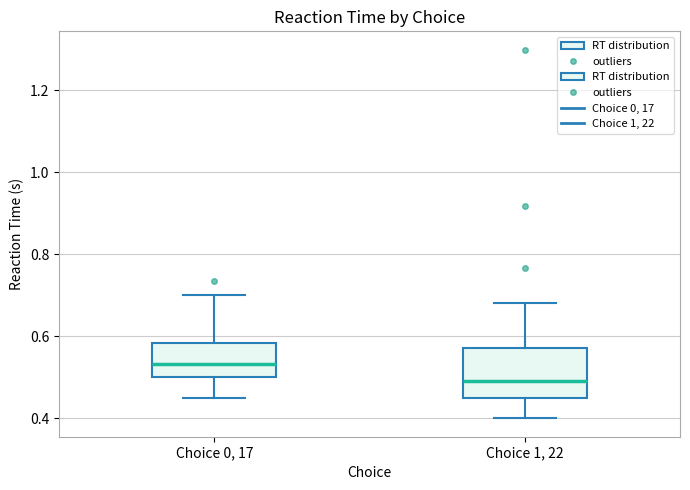

Where does the upper whisker of the box for Choice 0, 17 end on the y-axis? The values are not printed on the chart, so give them approximately, as read against the axis.

0.70